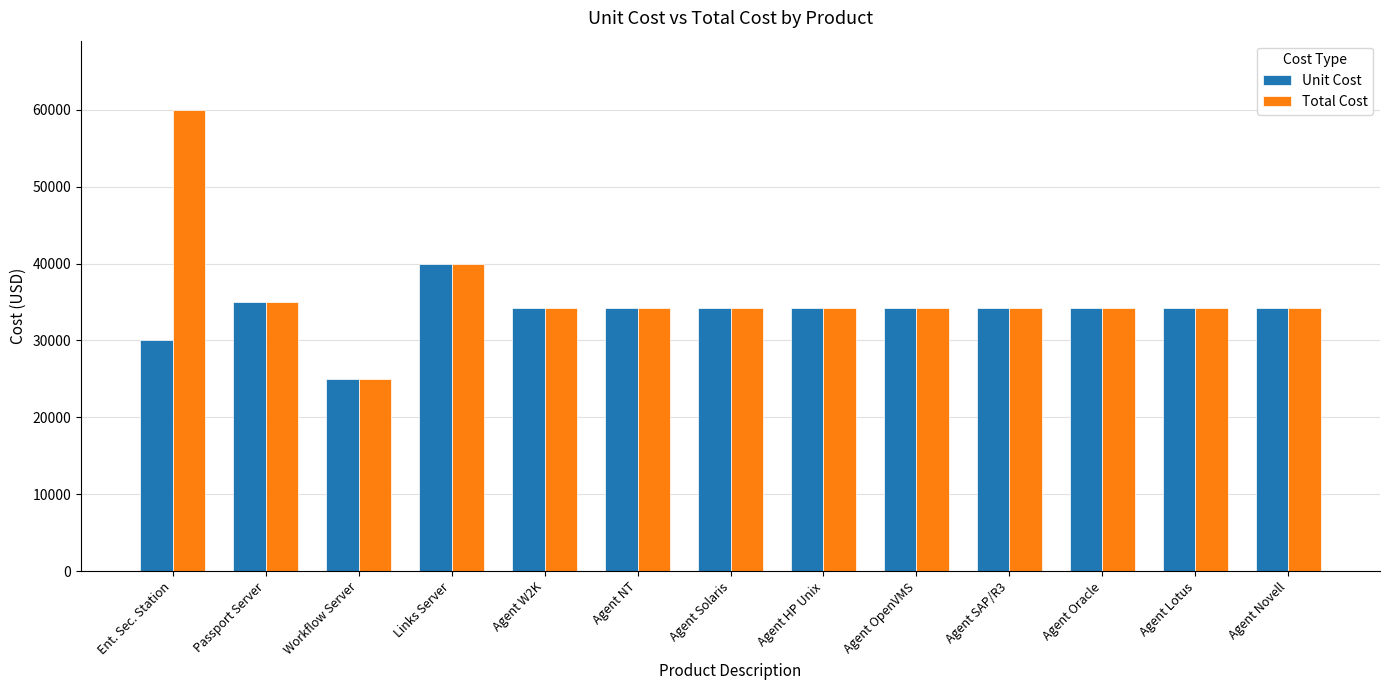

What is the sum of all Unit Cost values?

437800